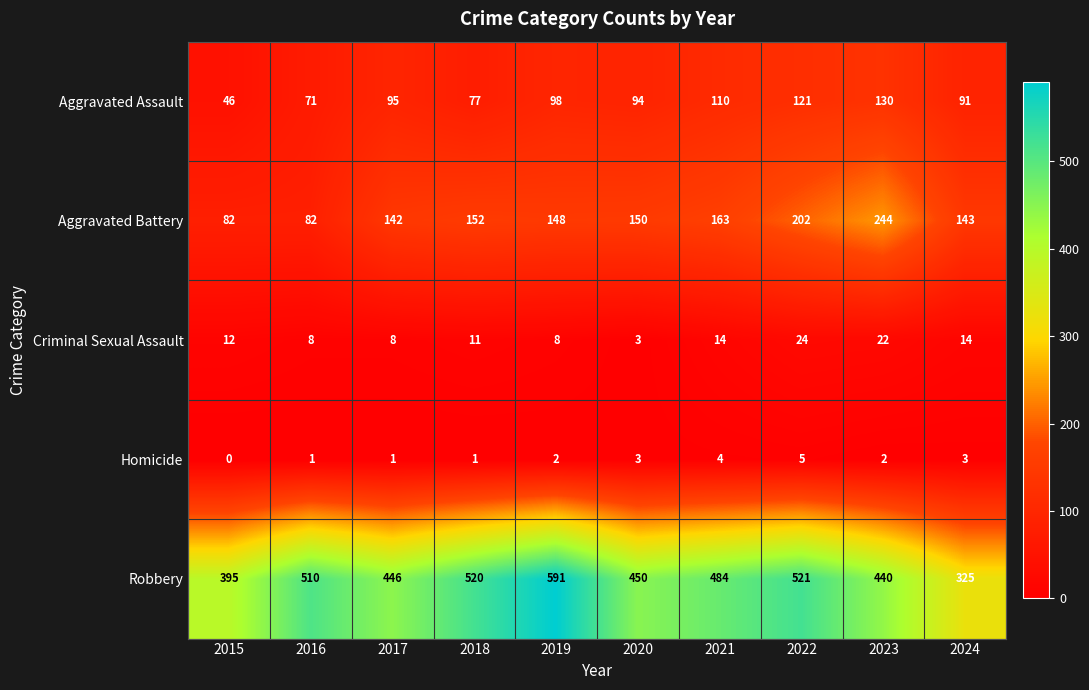

What is the spread (max minus min) of values at 2023?

438